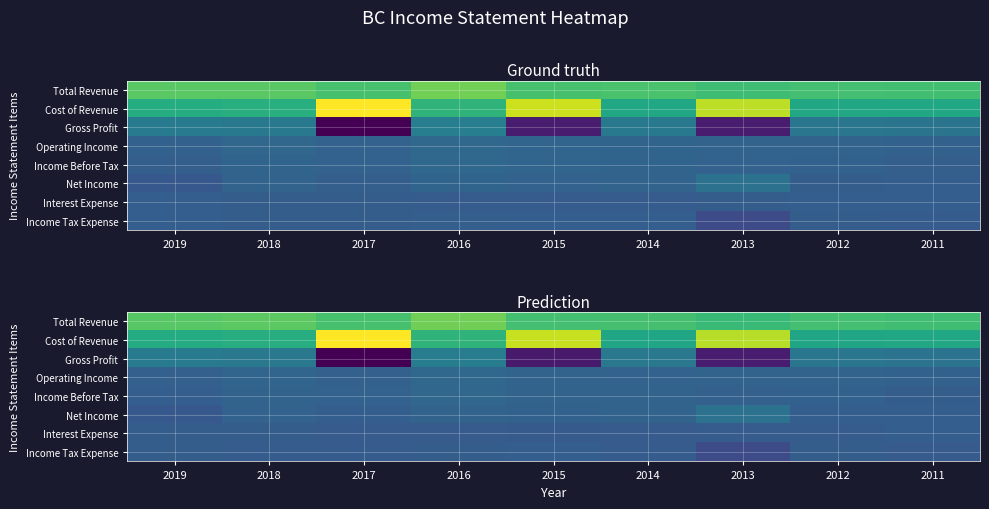

At how many categories does at least one series exceed -298821?

9